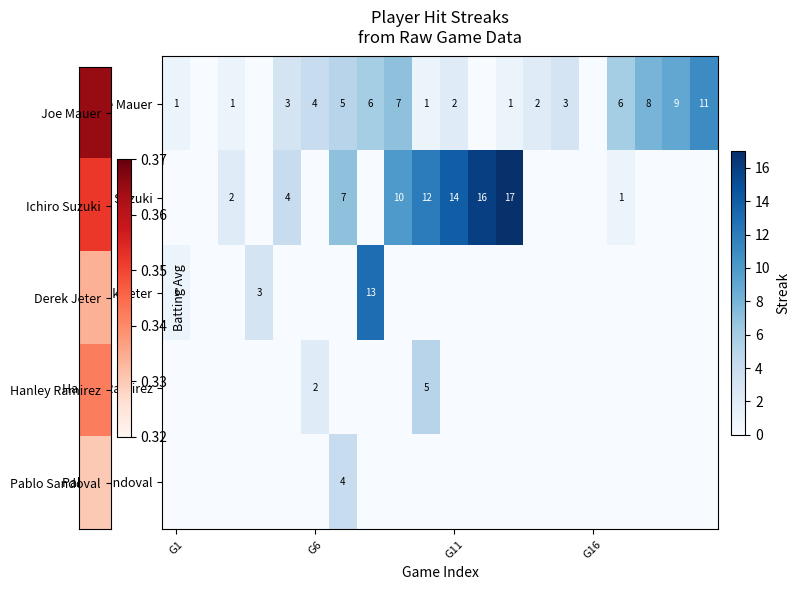

Which series has the largest range (max minus min)?

Ichiro Suzuki